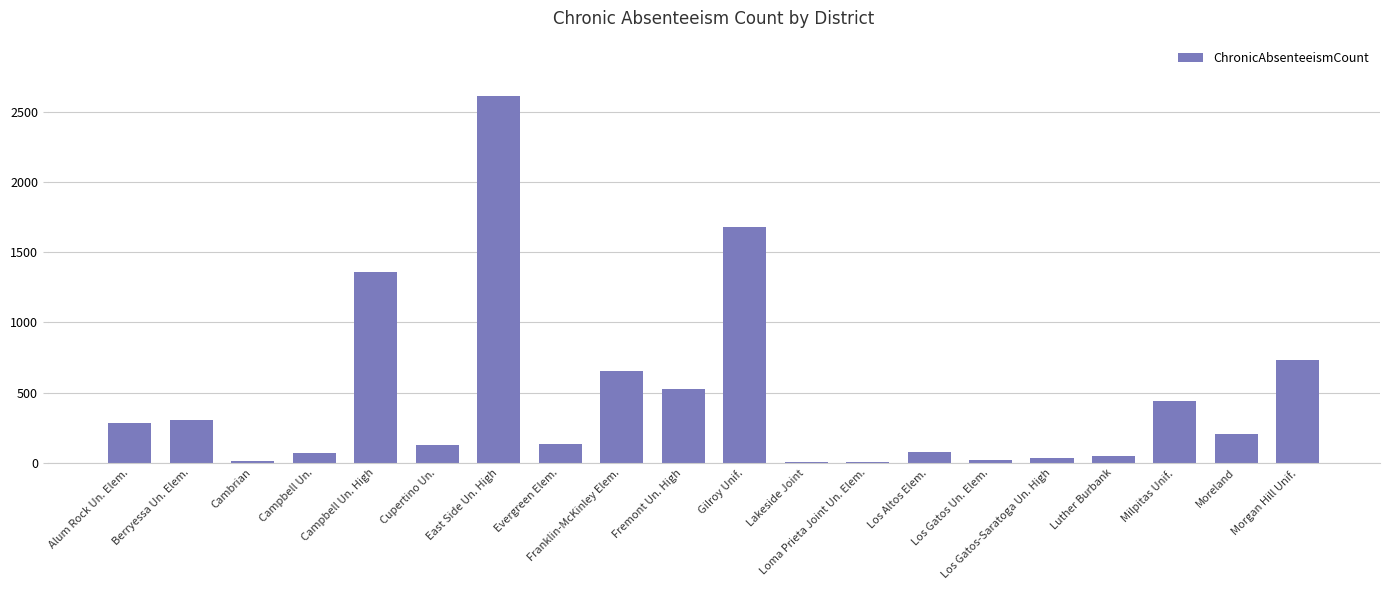

What is the sum of all values?

9321